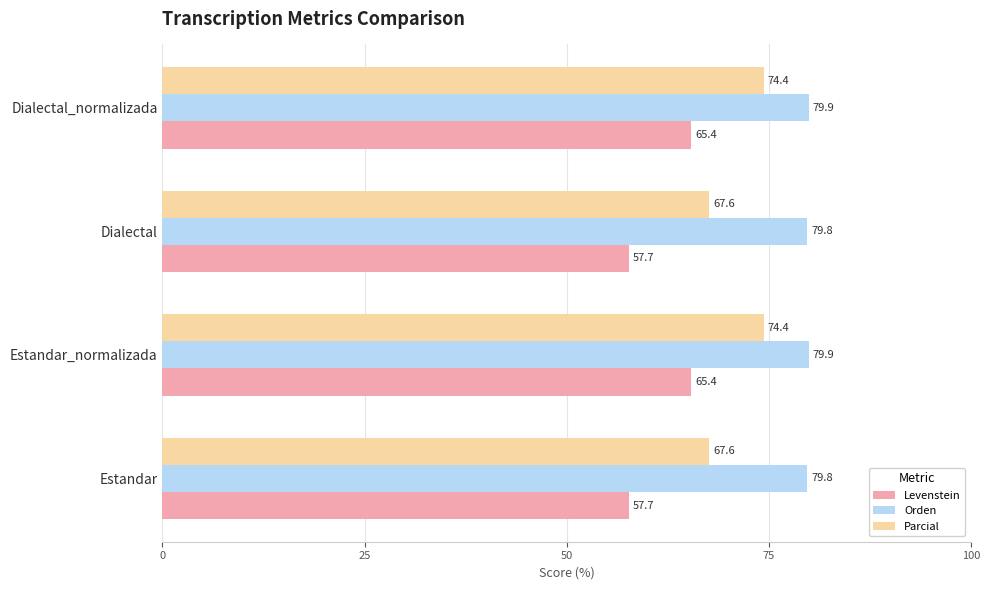

How many Orden values are between 79 and 80?

4